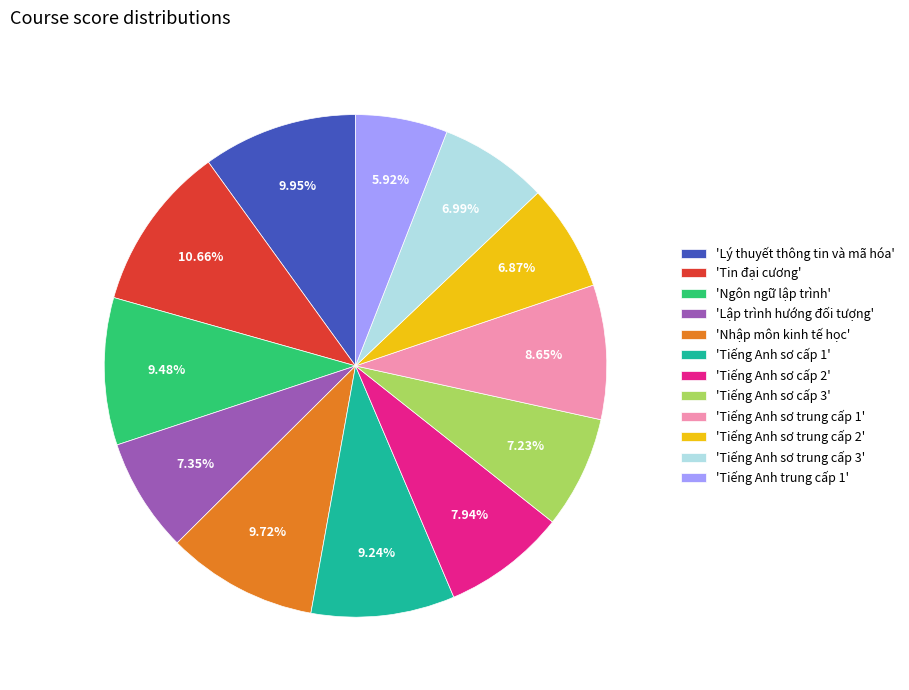

Does any single category account for the majority?

No